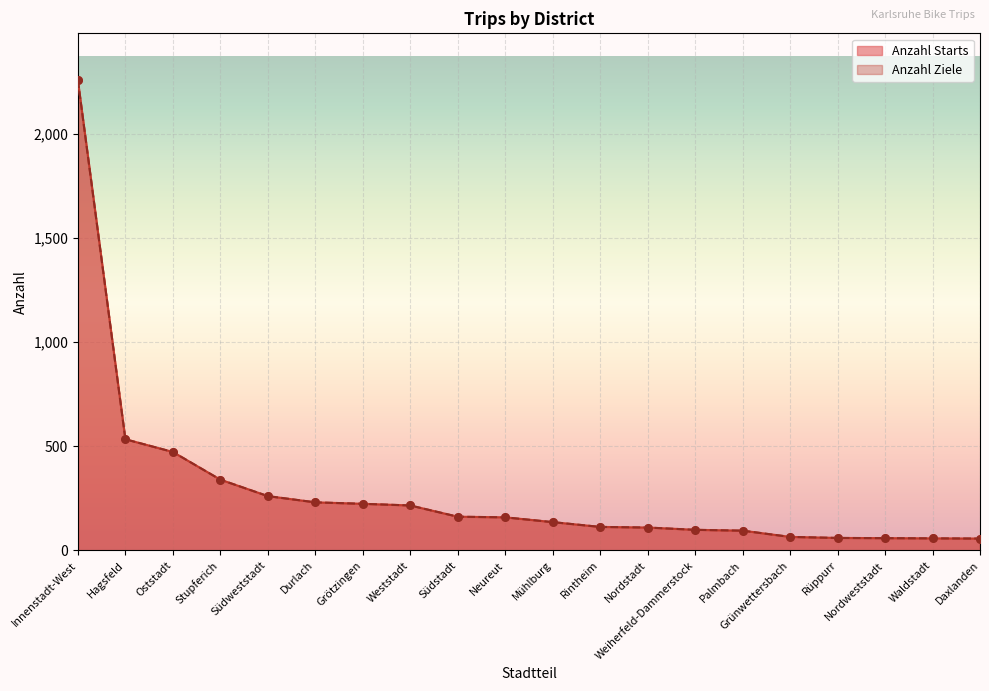

What are all the series names shown in the legend?

Anzahl Starts, Anzahl Ziele